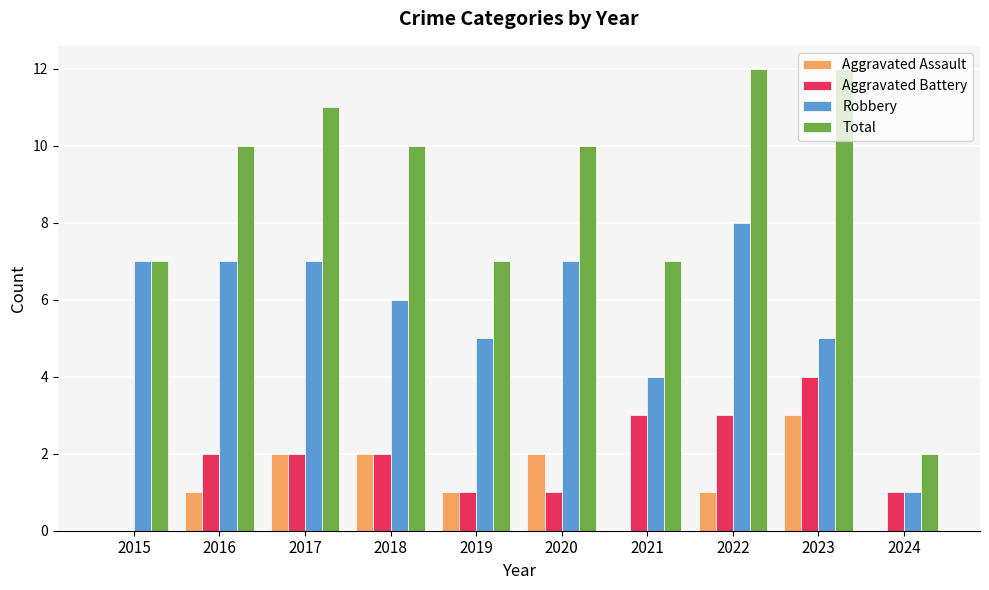

Which series has the largest total across all categories?

Total